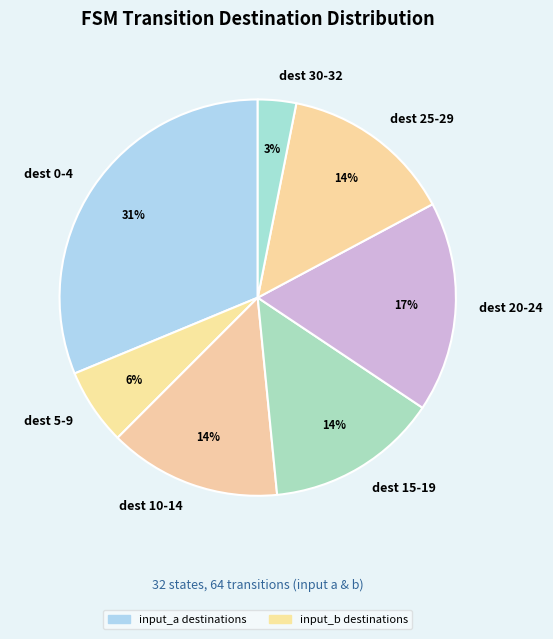

How many segments does this pie chart have?

7